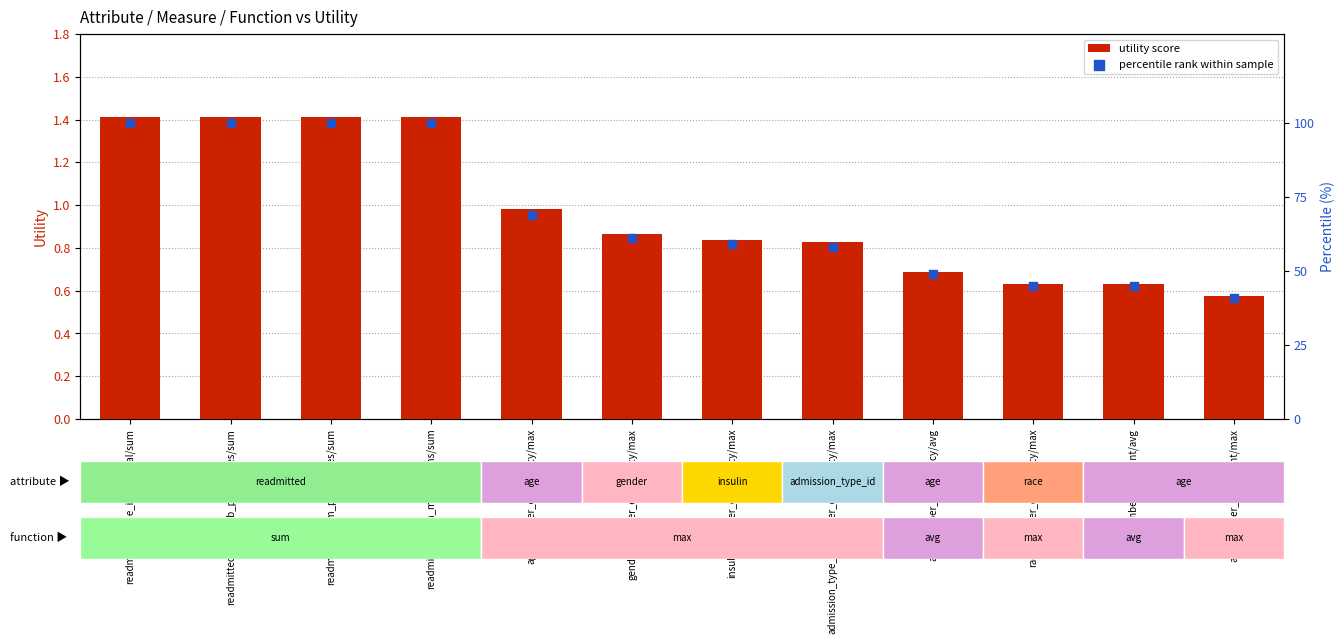

Which series contains the highest Y value?

percentile rank within sample